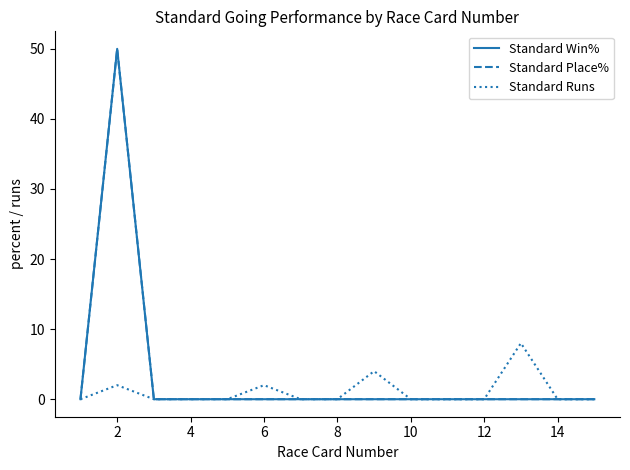

Which series has the largest total across all categories?

Standard Win%